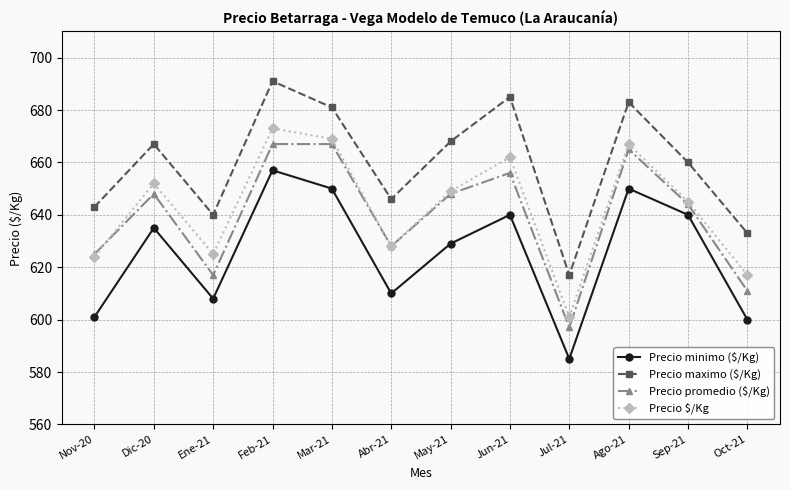

What is the minimum value shown in the chart?

585